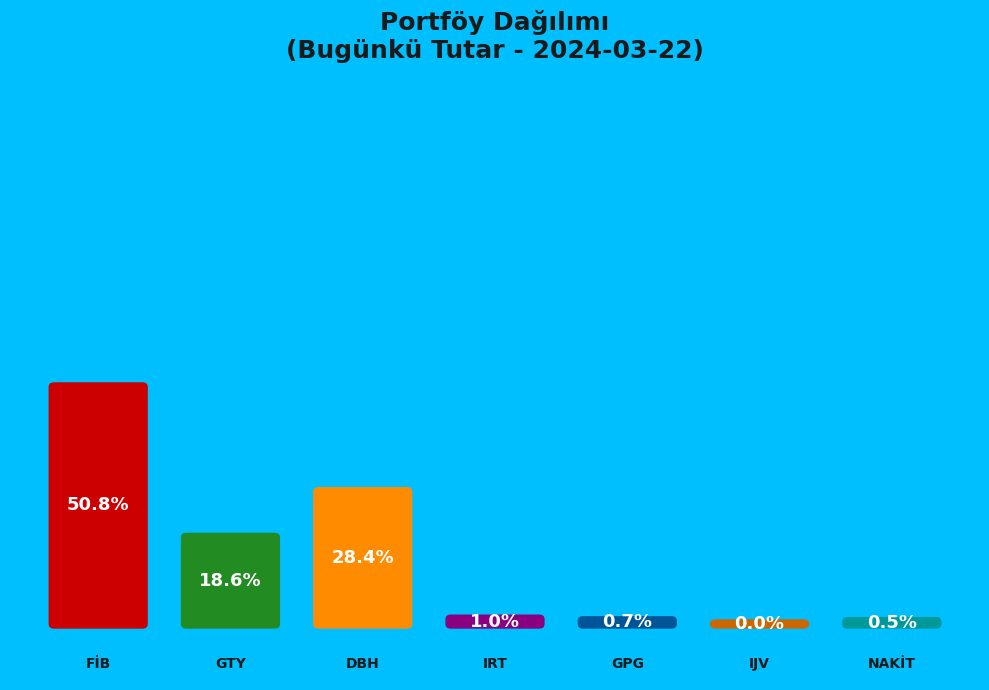

Which category has the smallest portion of the pie?

IJV